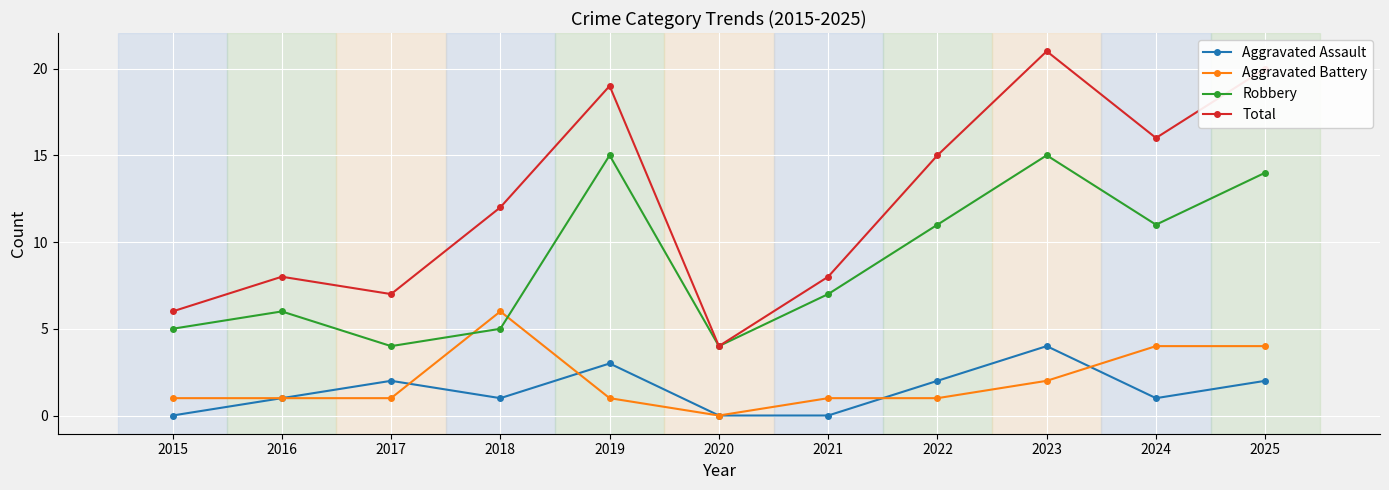

Reading left to right, list all the values displayed in this chart.

Aggravated Assault: 2015=0	2016=1	2017=2	2018=1	2019=3	2020=0	2021=0	2022=2	2023=4	2024=1	2025=2
Aggravated Battery: 2015=1	2016=1	2017=1	2018=6	2019=1	2020=0	2021=1	2022=1	2023=2	2024=4	2025=4
Robbery: 2015=5	2016=6	2017=4	2018=5	2019=15	2020=4	2021=7	2022=11	2023=15	2024=11	2025=14
Total: 2015=6	2016=8	2017=7	2018=12	2019=19	2020=4	2021=8	2022=15	2023=21	2024=16	2025=20